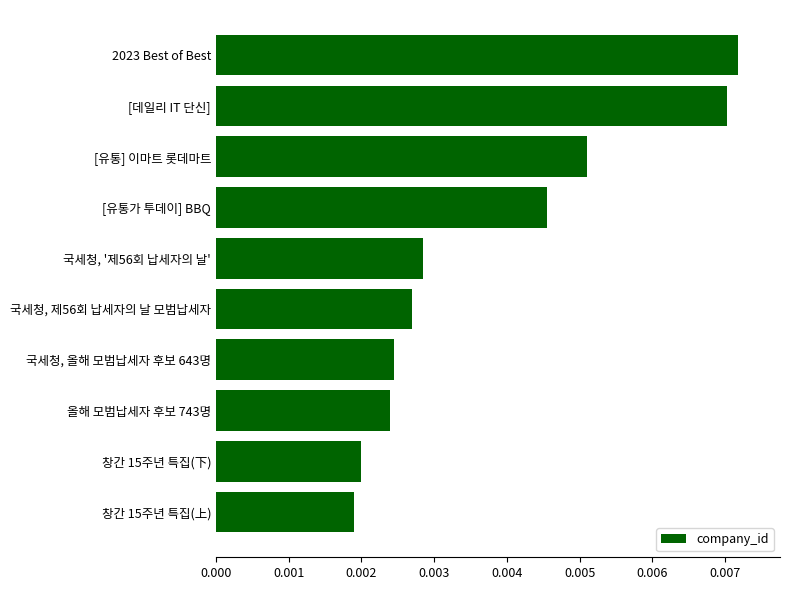

List the labels in order of value, smallest first.

창간 15주년 특집(上), 창간 15주년 특집(下), 올해 모범납세자 후보 743명, 국세청, 올해 모범납세자 후보 643명, 국세청, 제56회 납세자의 날 모범납세자, 국세청, '제56회 납세자의 날', [유통가 투데이] BBQ, [유통] 이마트 롯데마트, [데일리 IT 단신], 2023 Best of Best